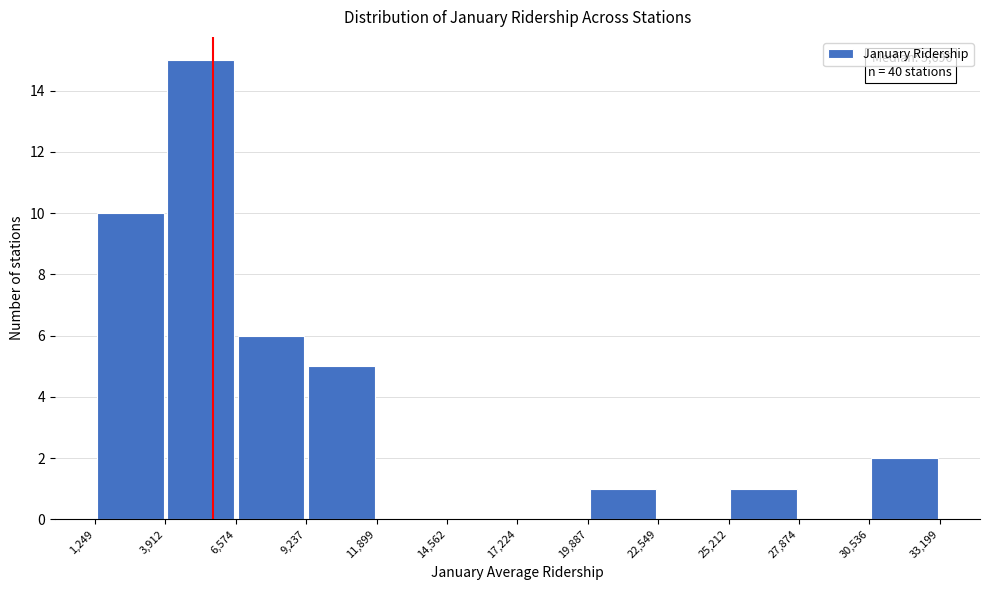

Over which range of the x-axis is the bar tallest?

3,912 to 6,574